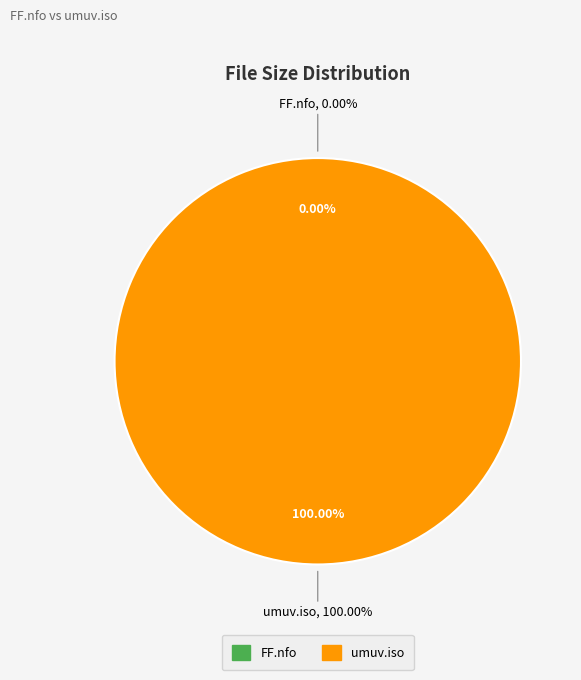

The FF.nfo slice represents 86% of the pie. True or false?

False